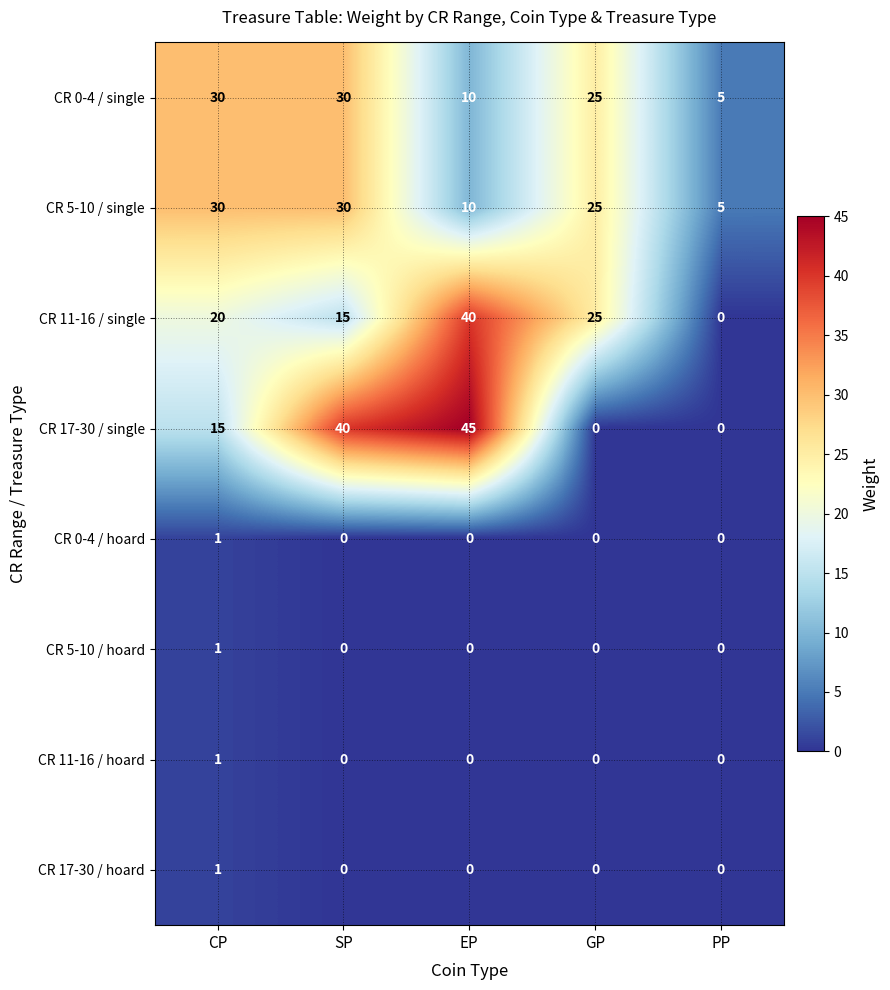

How many values in CR 11-16 / hoard are above zero?

1